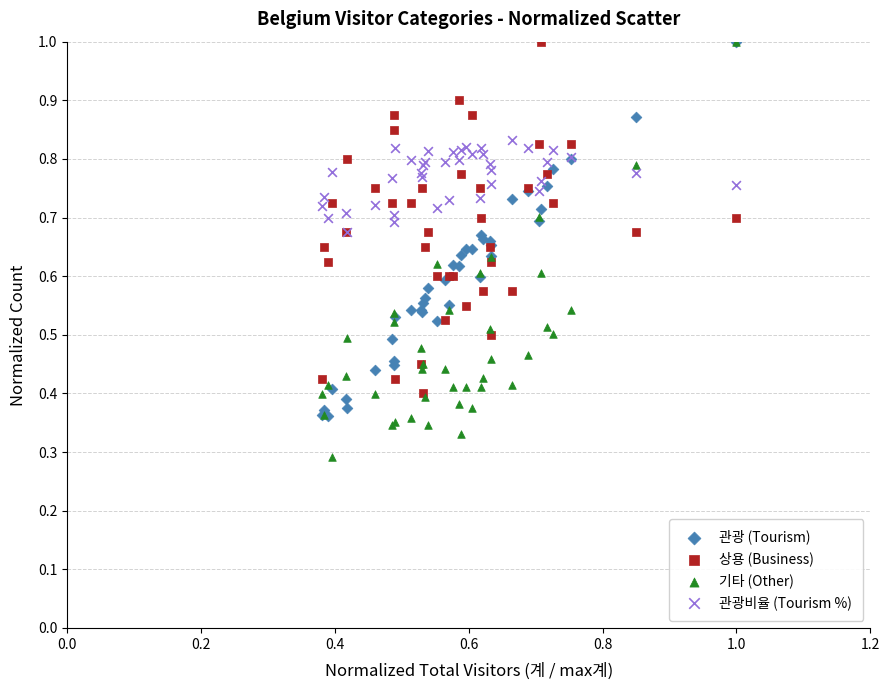

What are all the series names shown in the legend?

관광 (Tourism), 상용 (Business), 기타 (Other), 관광비율 (Tourism %)